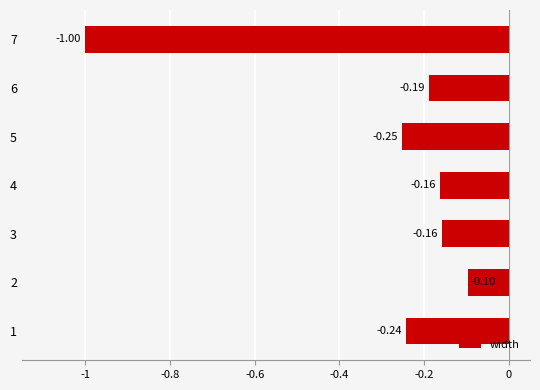

What is the difference between the maximum and minimum values?

0.9